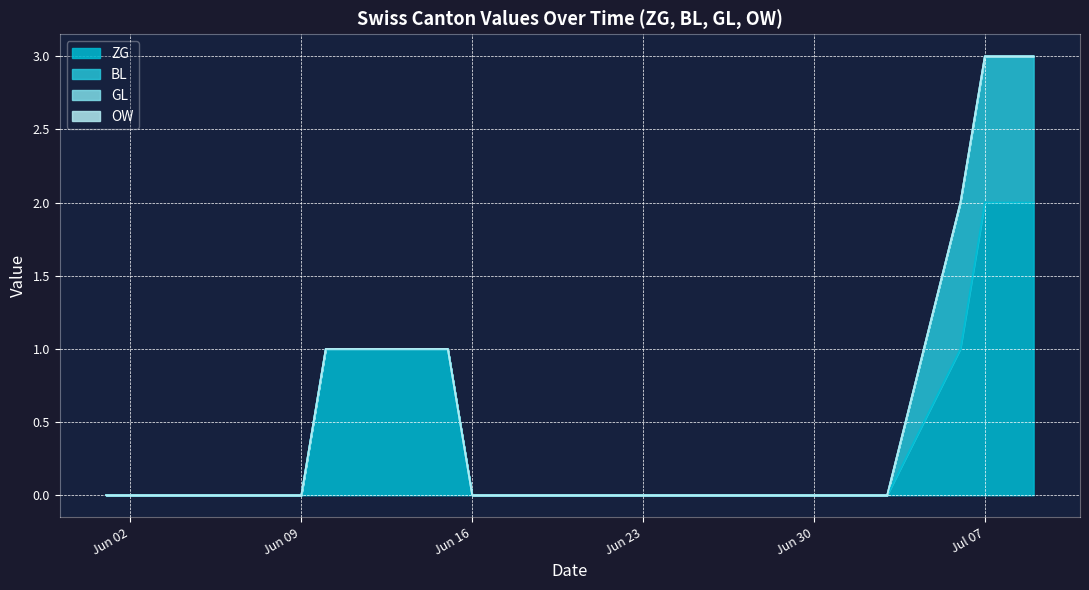

Which series changed the most between 2020-06-22 and 2020-07-20?

ZG